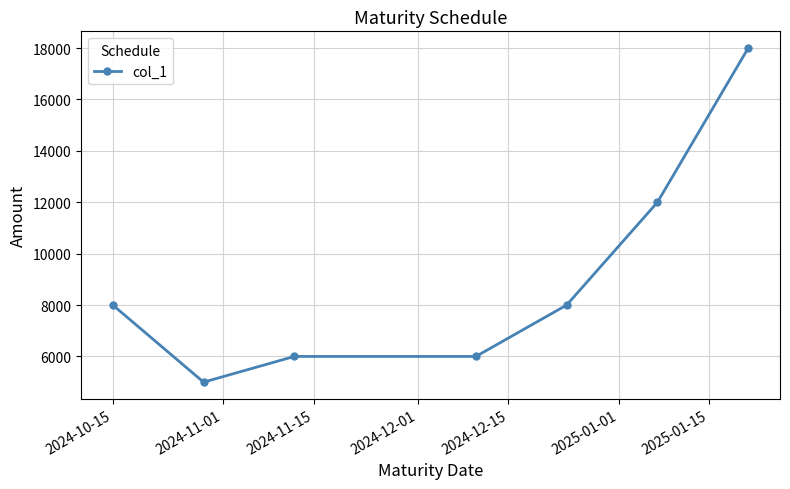

What is the maximum value shown in the chart?

18000